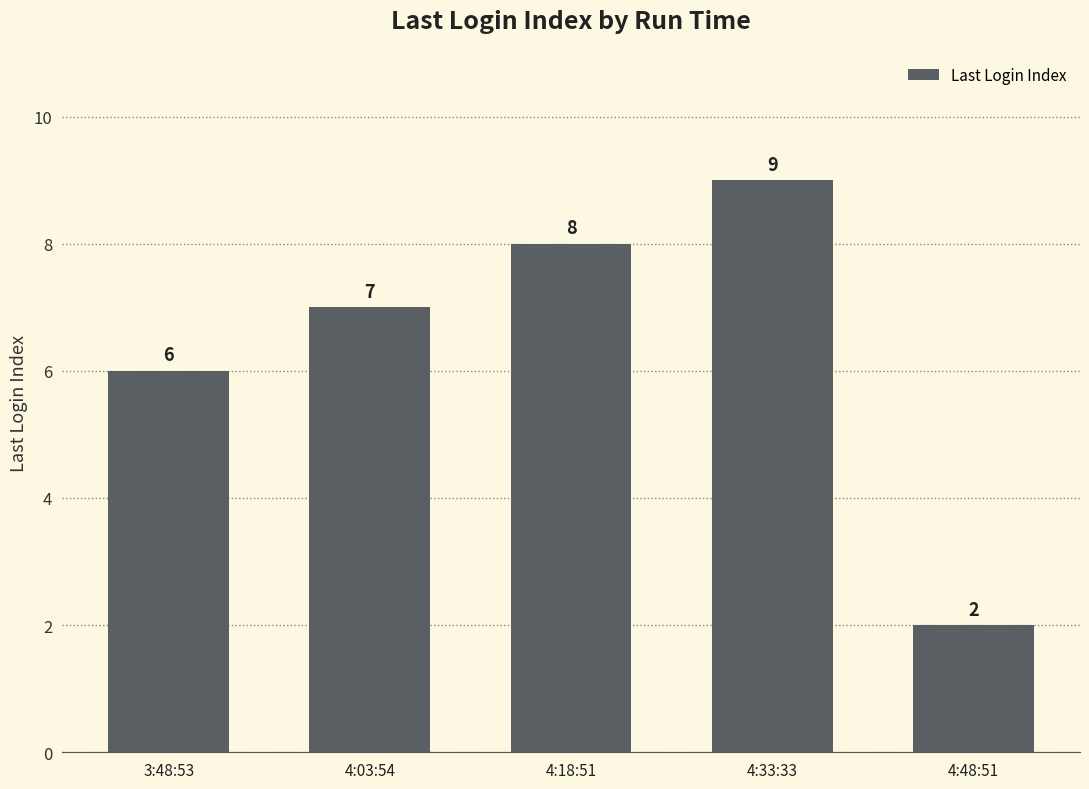

What is the ratio of the value at 3:48:53 to the value at 4:48:51?

3.0